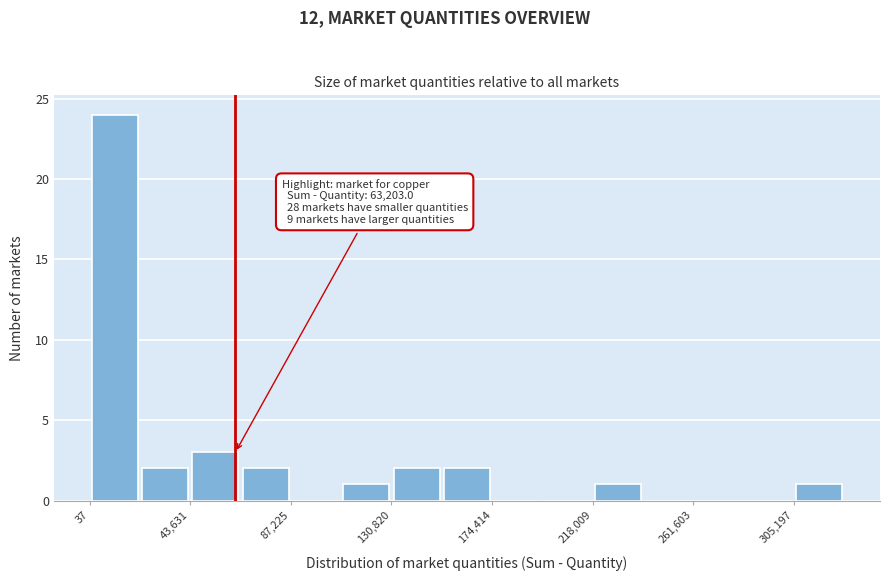

Which range on the x-axis has the tallest bar?

0 to 20000